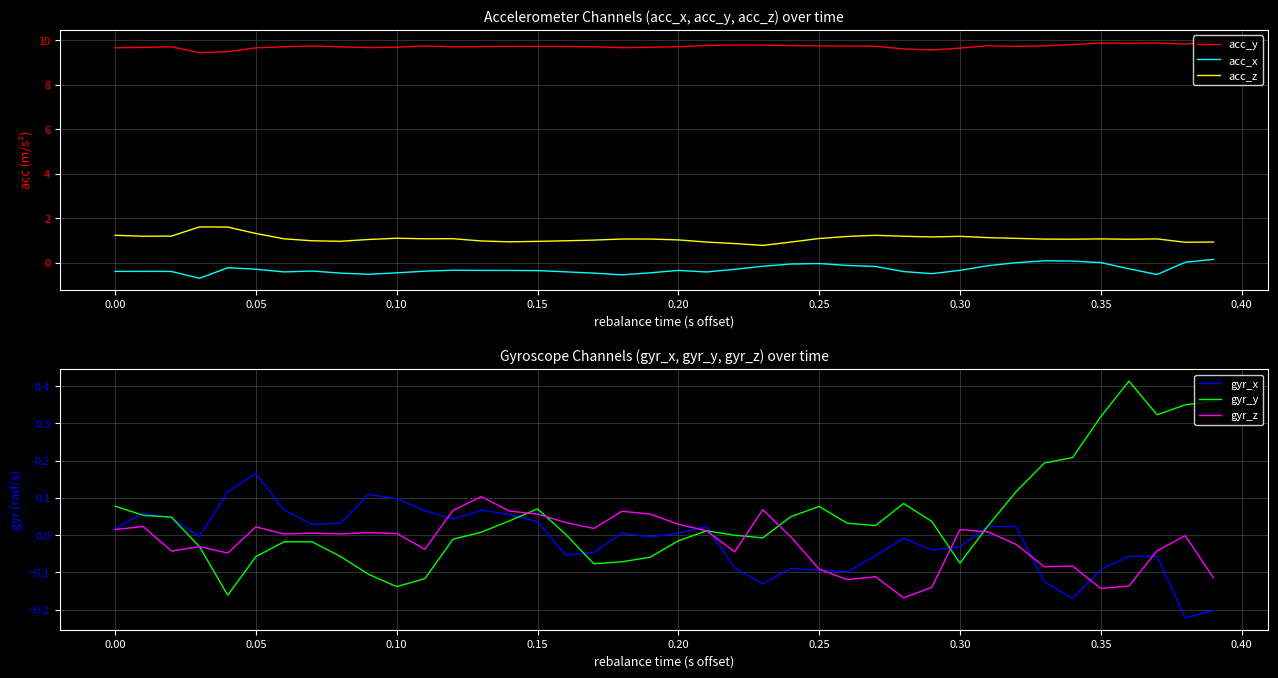

Which series has the largest range (max minus min)?

acc_x